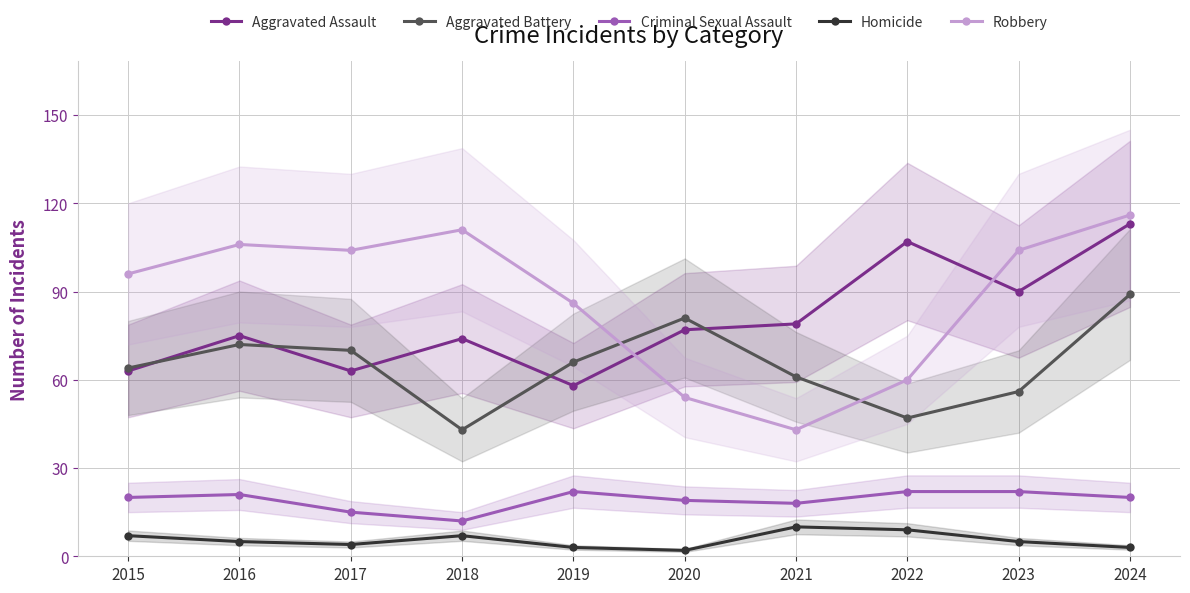

True or false: Robbery and Aggravated Battery intersect in this chart.

True